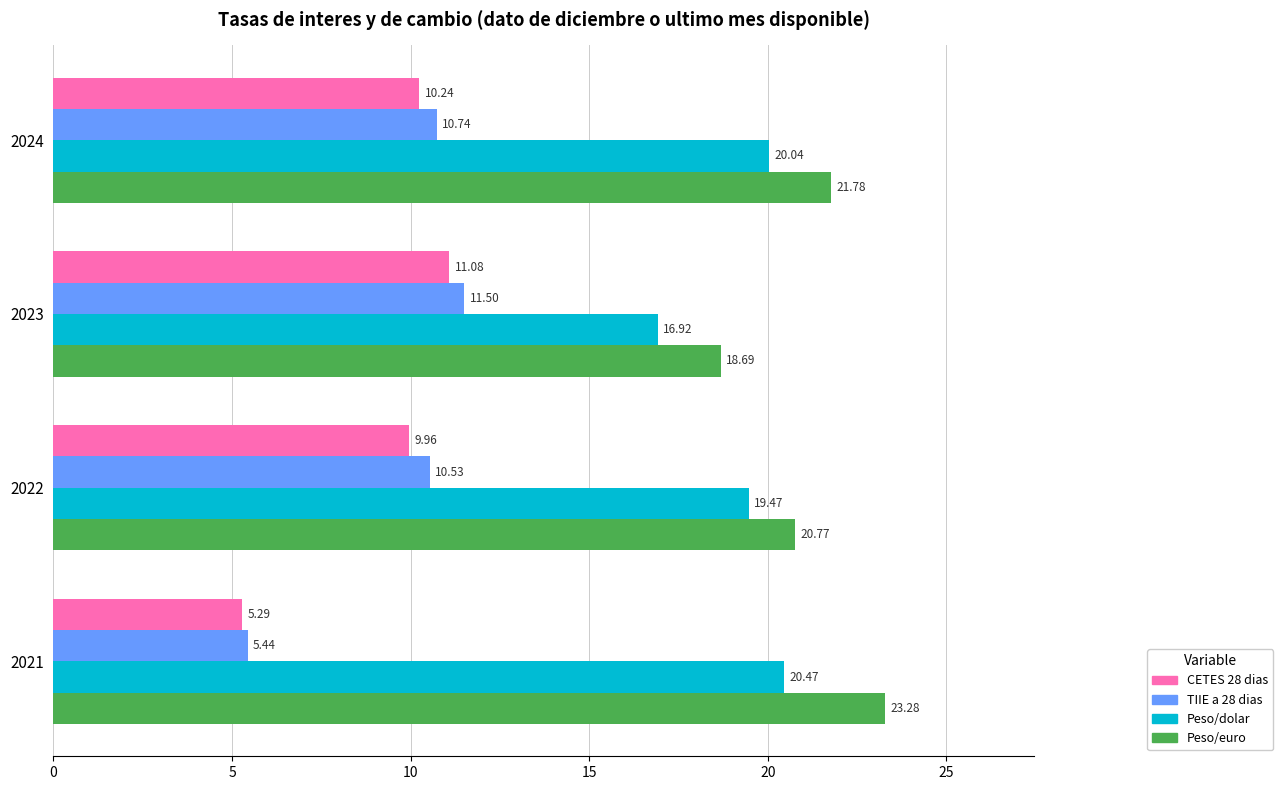

What is the difference between the highest and lowest values at 2021?

18.0